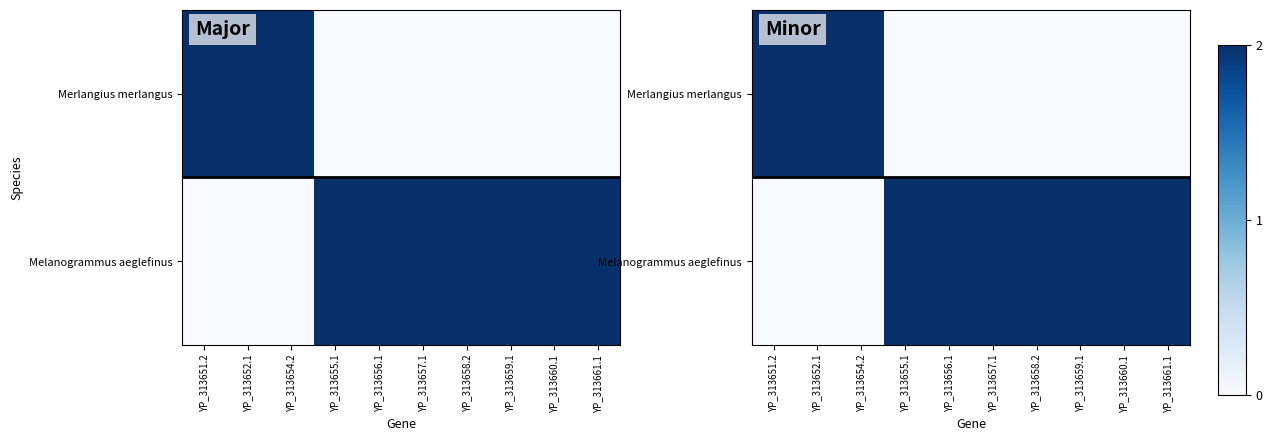

Between YP_313661.1 and YP_313656.1, which is larger?

YP_313661.1